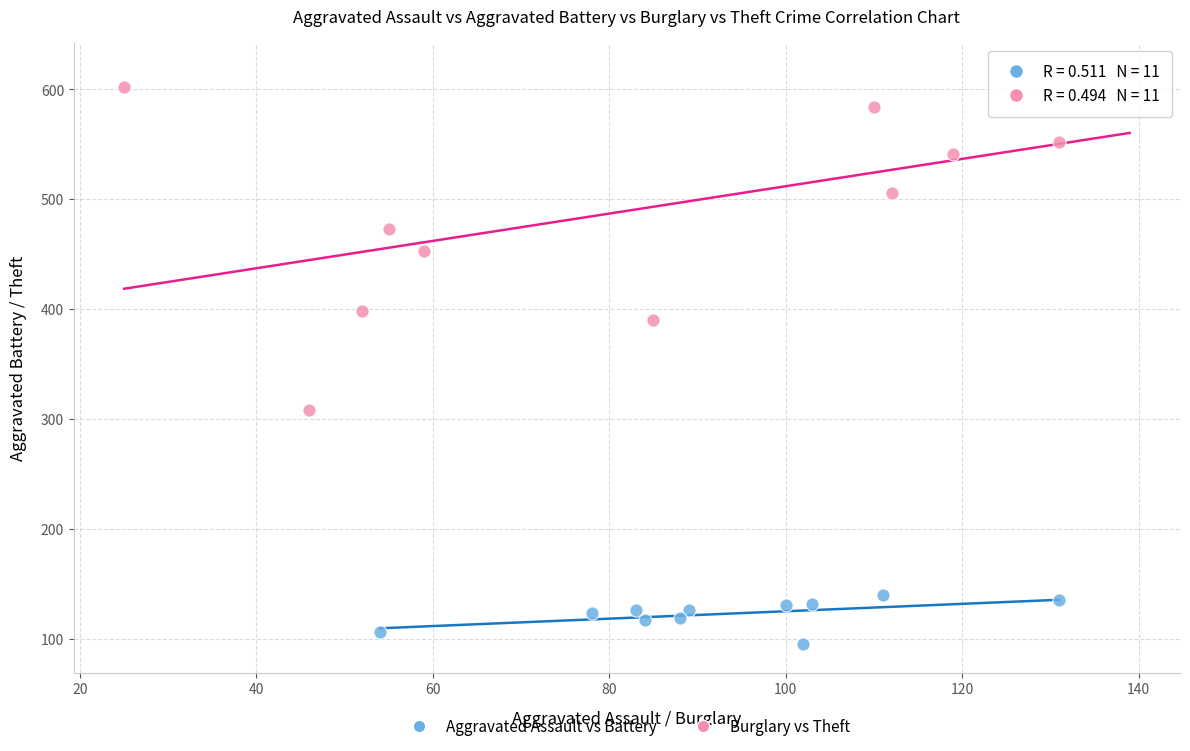

Which series contains the highest Y value?

Burglary vs Theft